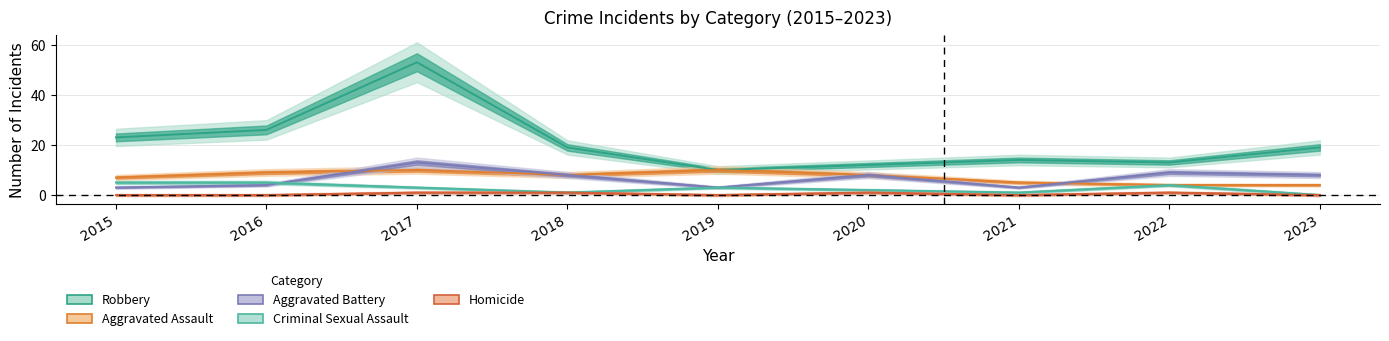

Does the chart display data point markers on the line(s)?

No